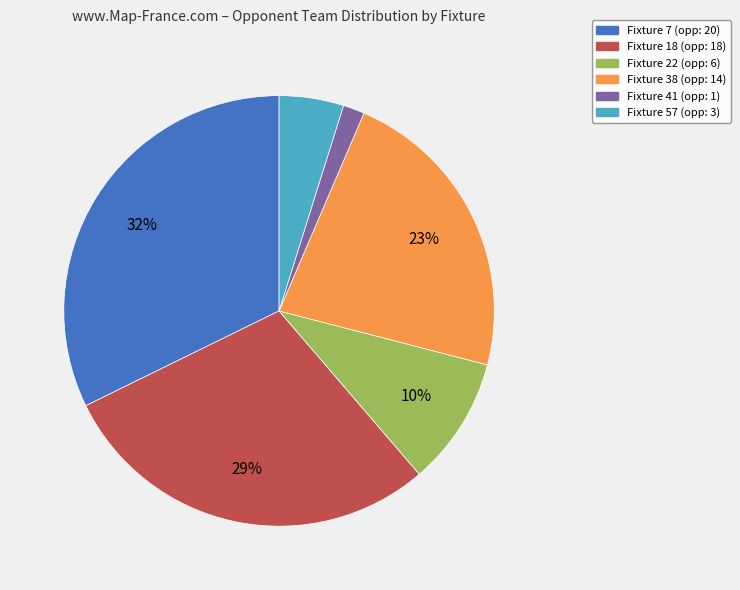

Combined, do Fixture 18 and Fixture 38 account for over 50%?

Yes